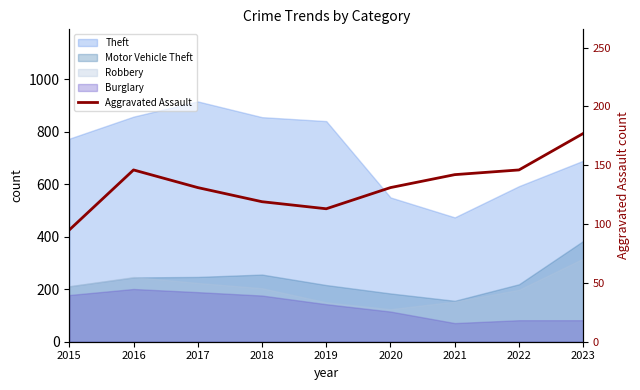

The chart shows a value of 146 at 2022. True or false?

True